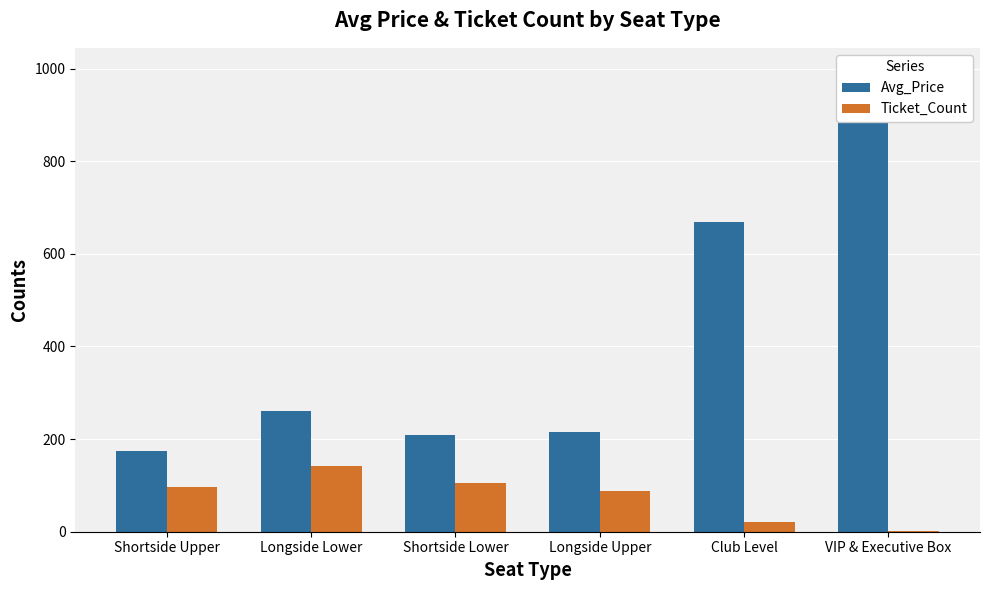

Between Longside Lower and Shortside Lower, which is larger?

Longside Lower